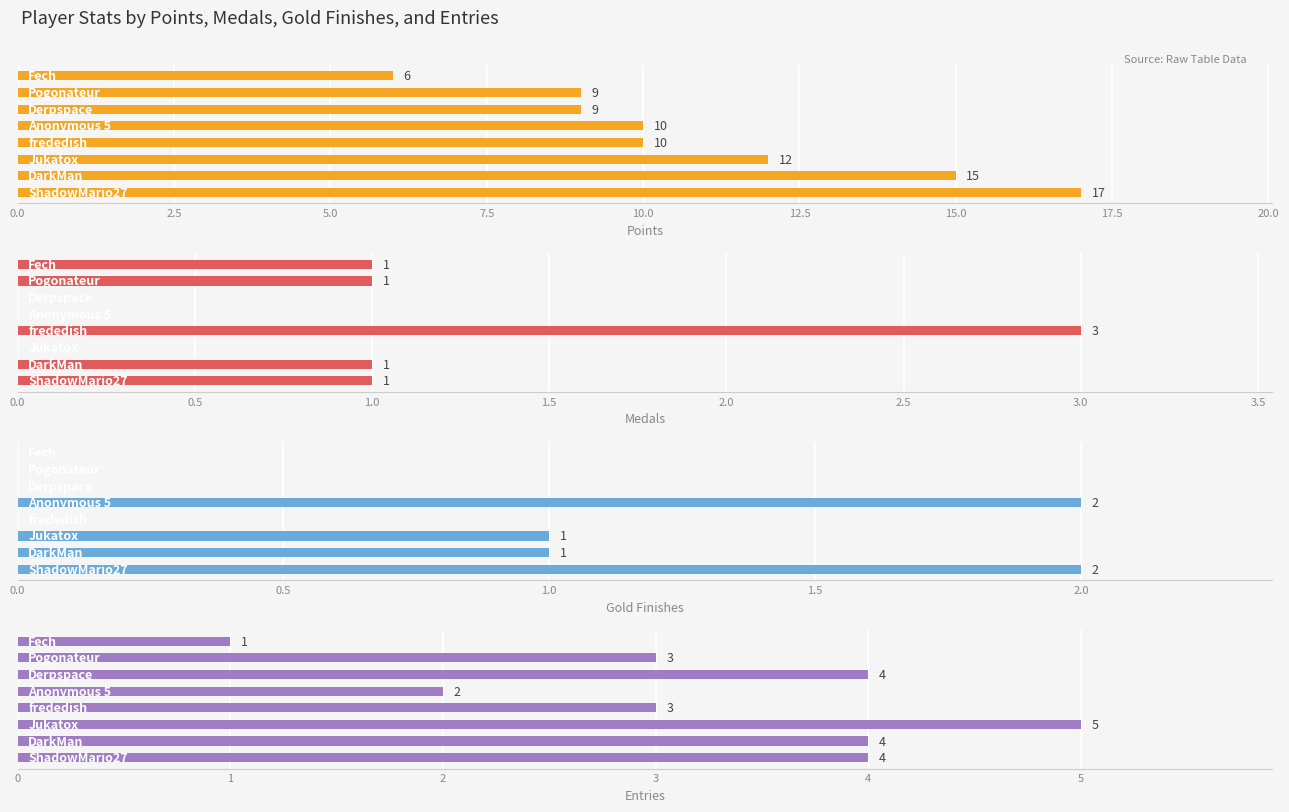

How many categories are shown in the chart?

8